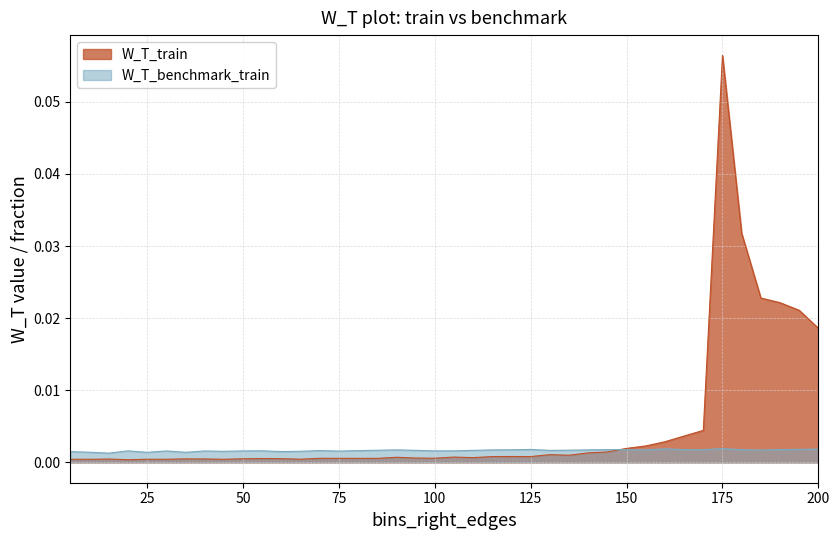

How many categories are shown in the chart?

40